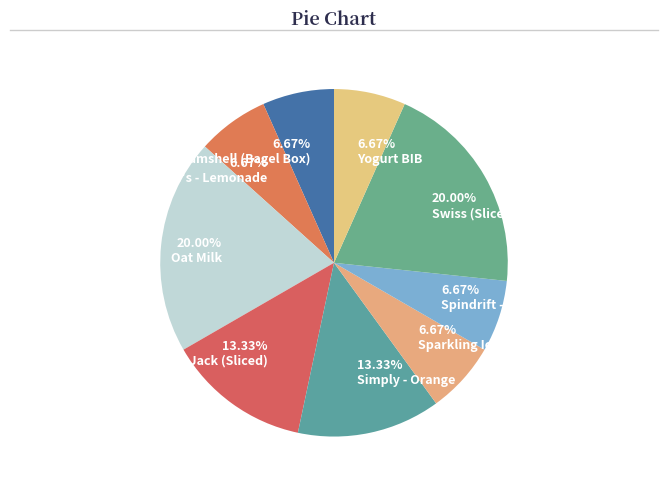

Is Swiss (Sliced) the majority of the pie?

No